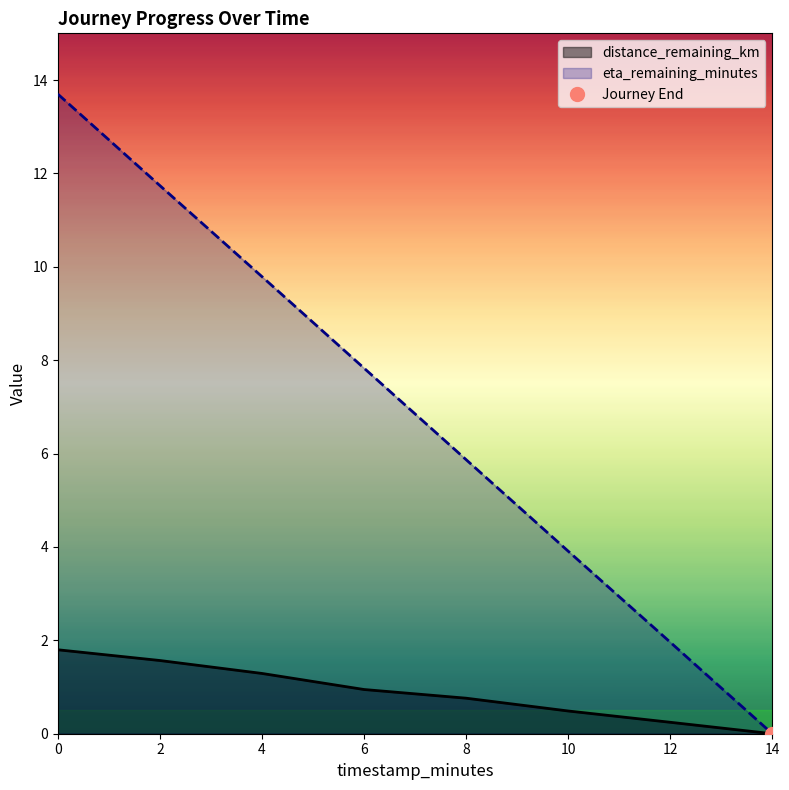

What is the value of the distance_remaining_km point at the 7th from the left?

0.2